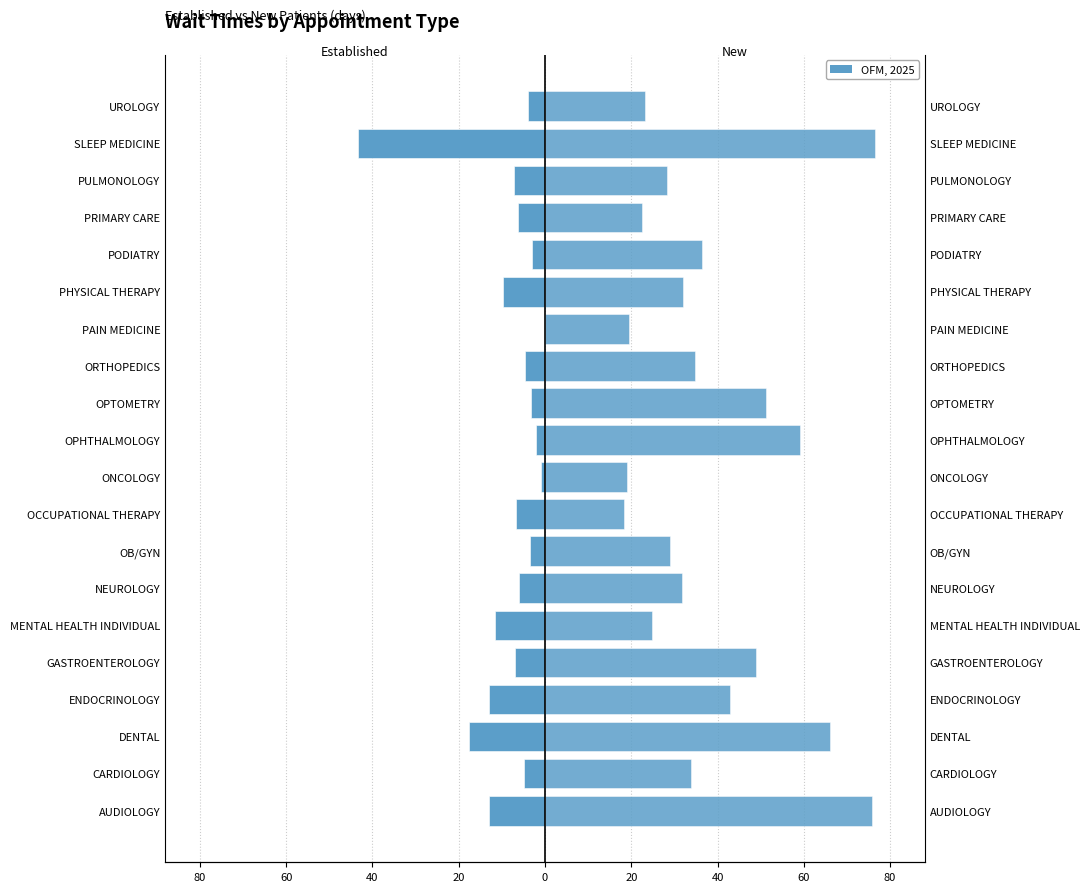

The value of NewPatients at PULMONOLOGY is 9.4. True or false?

False